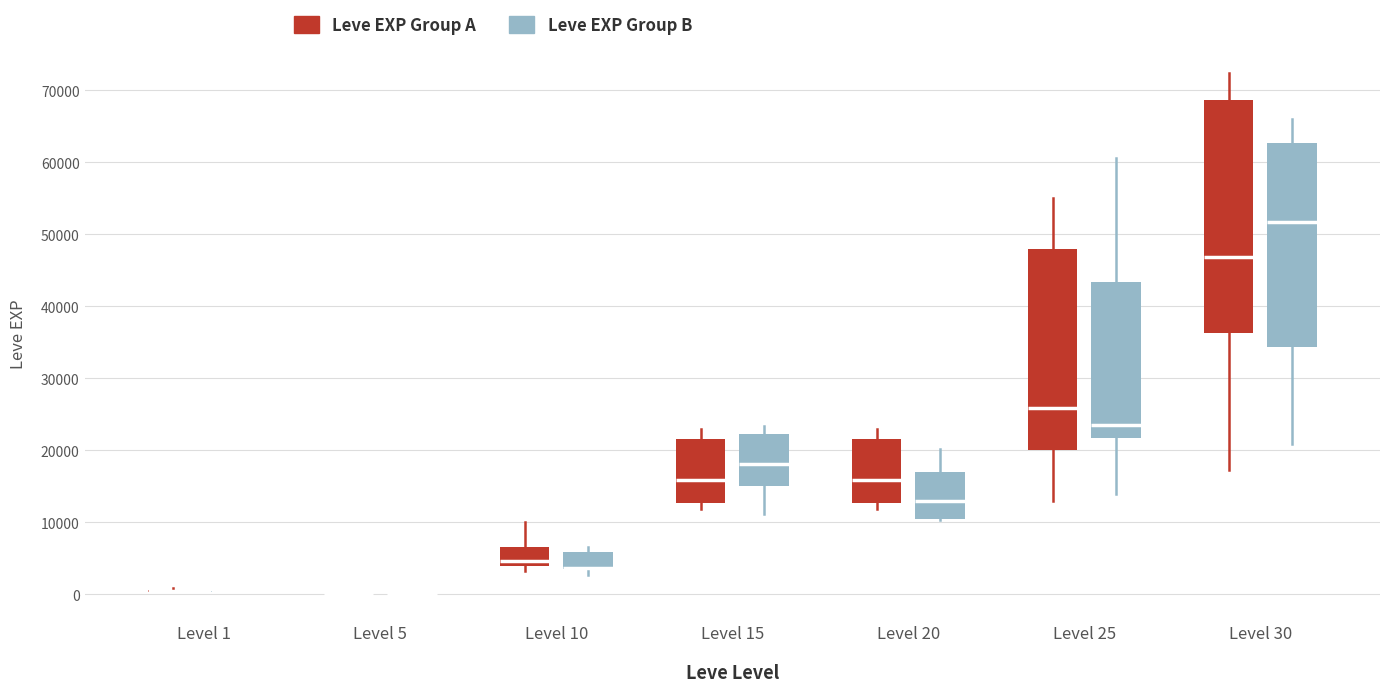

Reading left to right, transcribe this box plot: for each box, give where its median line is, the range the box spans, and where its two whiskers end, as read against the y-axis. The values are not printed on the chart, so give them approximately, as read against the axis.

Level 1 (Leve EXP Group A): box collapsed to a line at 0, whiskers 0 to 1000
Level 1 (Leve EXP Group B): box collapsed to a line at 0, whiskers 0 to 1000
Level 5 (Leve EXP Group A): box collapsed to a line at 0, whiskers 0 to 0
Level 5 (Leve EXP Group B): box collapsed to a line at 0, whiskers 0 to 0
Level 10 (Leve EXP Group A): median 5000, box 4000 to 7000, whiskers 3000 to 10000
Level 10 (Leve EXP Group B): median 4000 (drawn on the box's lower edge), box 3000 to 6000, whiskers 3000 (just below the box's lower edge) to 7000
Level 15 (Leve EXP Group A): median 16000, box 13000 to 22000, whiskers 12000 to 23000
Level 15 (Leve EXP Group B): median 18000, box 15000 to 22000, whiskers 11000 to 23000
Level 20 (Leve EXP Group A): median 16000, box 13000 to 22000, whiskers 12000 to 23000
Level 20 (Leve EXP Group B): median 13000, box 11000 to 17000, whiskers 10000 to 20000
Level 25 (Leve EXP Group A): median 26000, box 20000 to 48000, whiskers 13000 to 55000
Level 25 (Leve EXP Group B): median 23000, box 22000 to 43000, whiskers 14000 to 61000
Level 30 (Leve EXP Group A): median 47000, box 36000 to 69000, whiskers 17000 to 72000
Level 30 (Leve EXP Group B): median 52000, box 34000 to 63000, whiskers 21000 to 66000